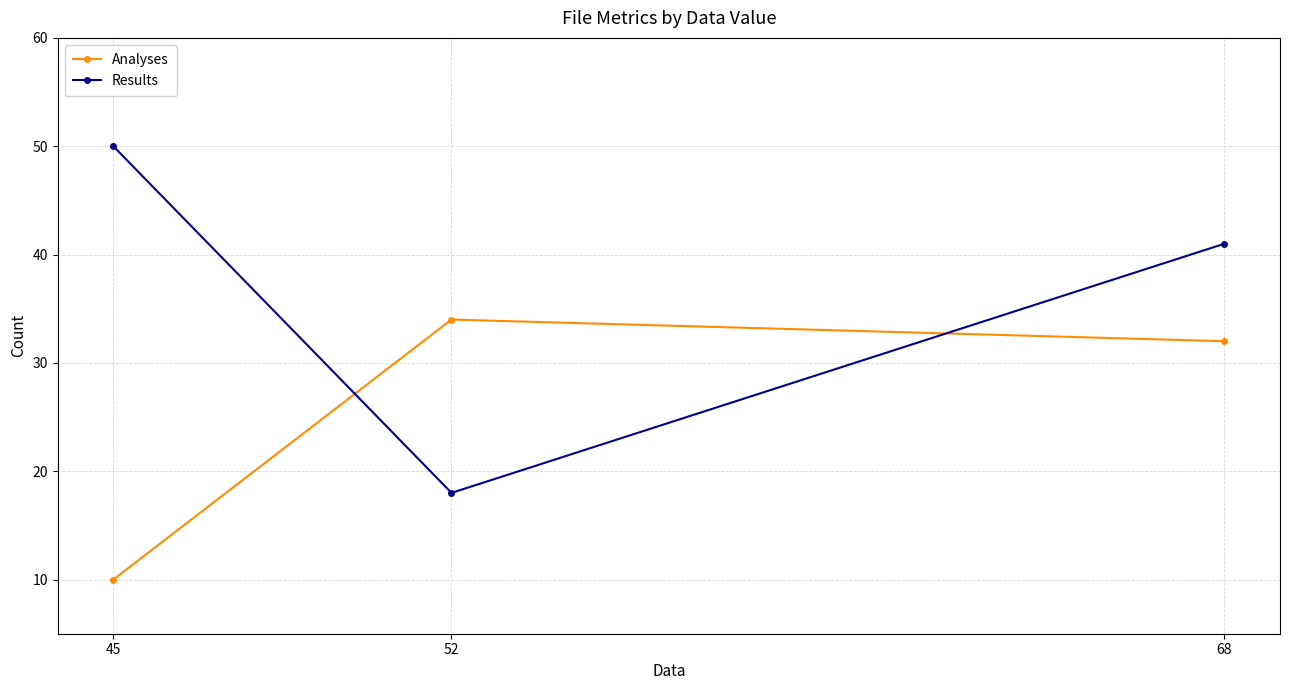

What is the difference between the maximum and second lowest values in the Results series?

9